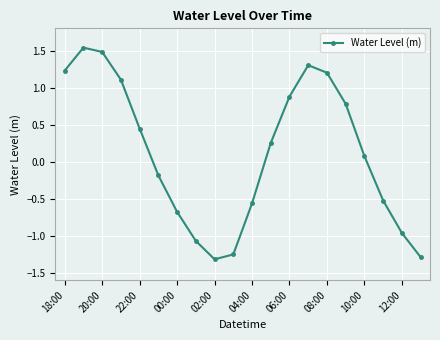

How many interior local peaks (higher than both neighbors) does the data have?

2